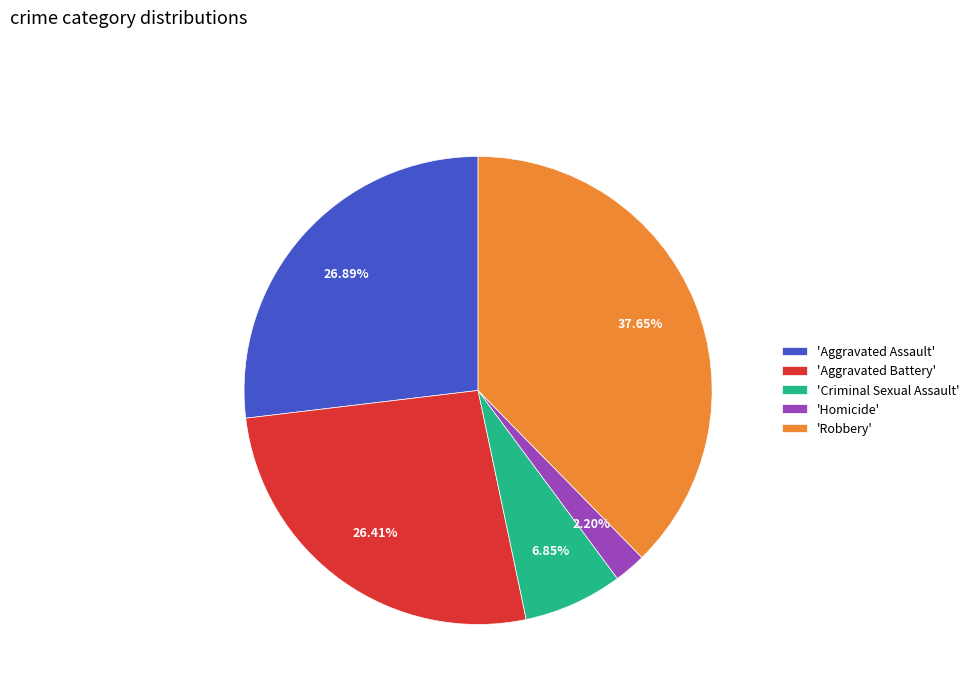

What is the largest slice in the pie chart?

'Robbery'